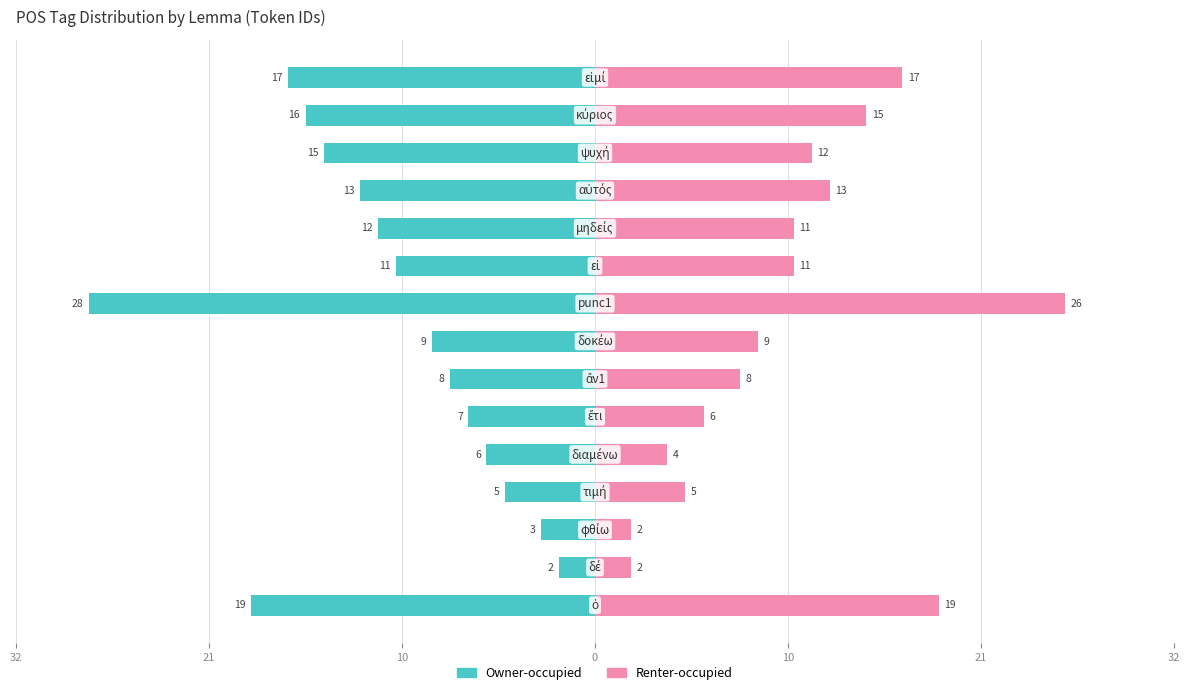

Is it true that Owner-occupied equals -2 at 0?

False